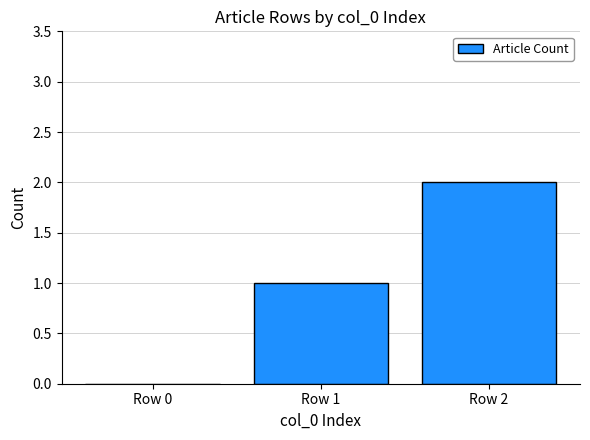

Reading right to left, what are all the values shown in this chart?

Row 2=2	Row 1=1	Row 0=0